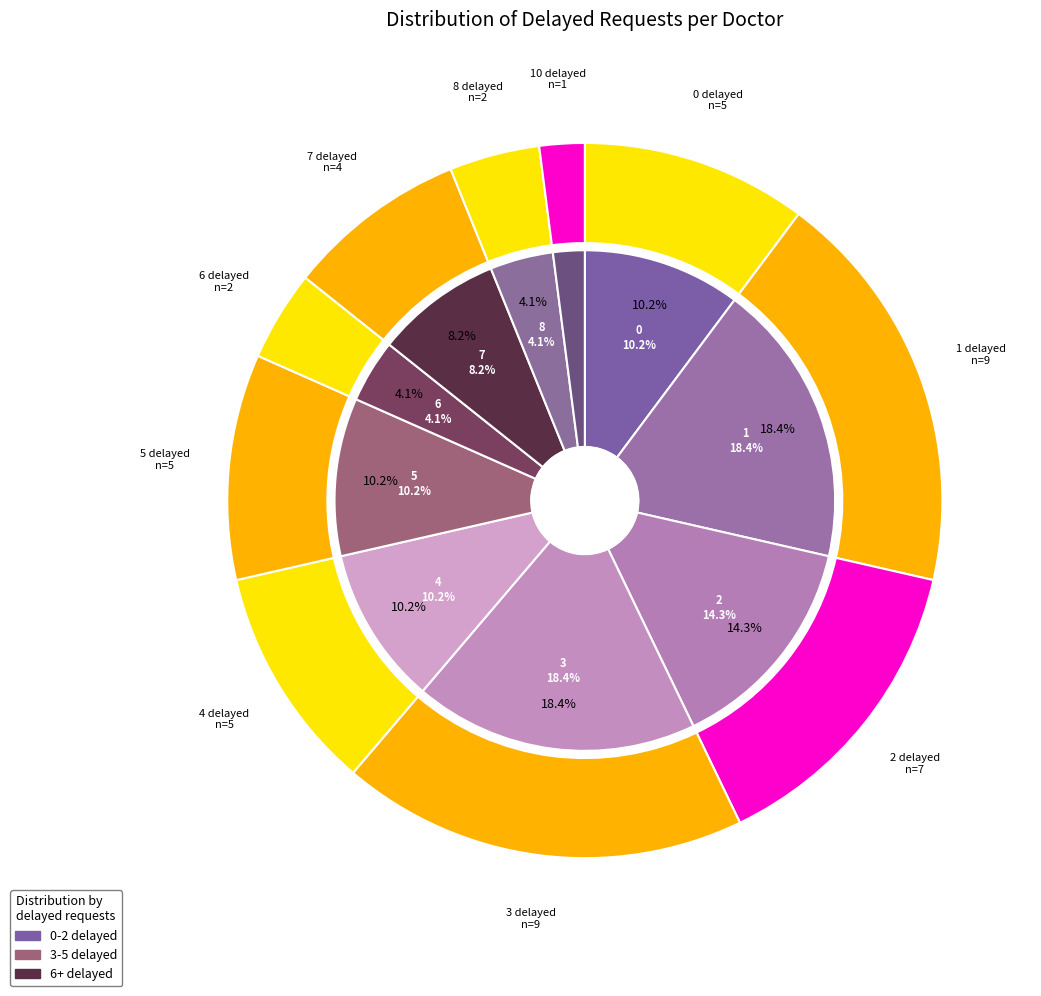

Is there a majority slice in this chart?

No